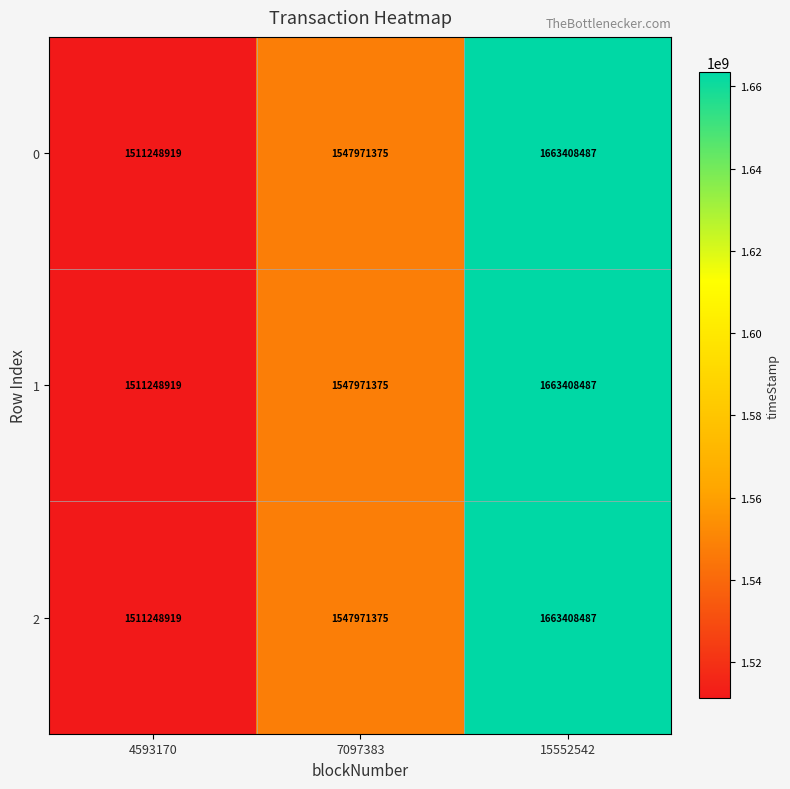

What is the sum of the 0 values at 15552542 and 4593170?

3174657406